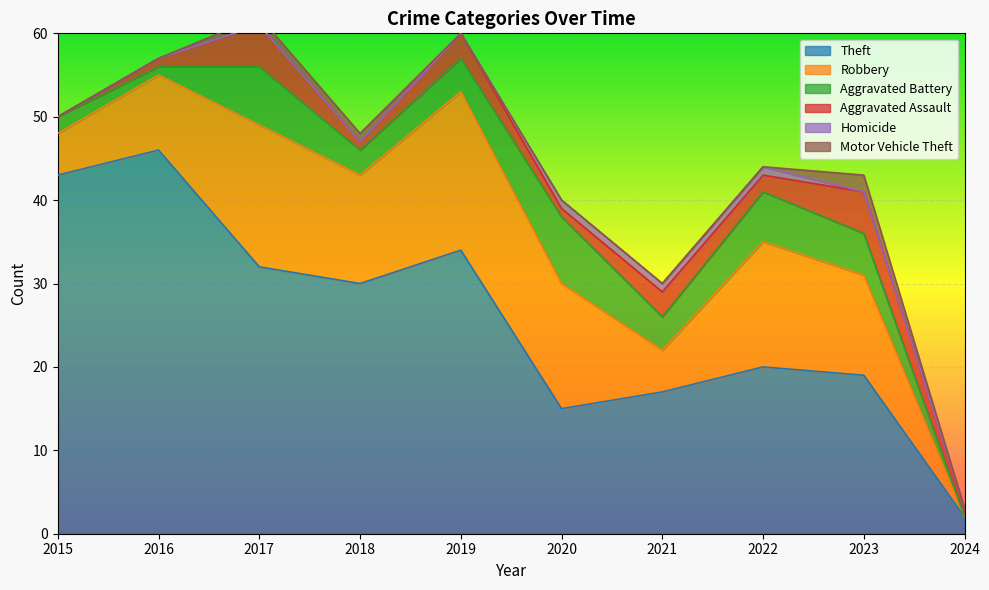

Reading right to left, extract all data points from this chart.

Theft: 2	19	20	17	15	34	30	32	46	43
Robbery: 0	12	15	5	15	19	13	17	9	5
Aggravated Battery: 0	5	6	4	8	4	3	7	1	2
Aggravated Assault: 1	5	2	3	1	3	1	5	1	0
Homicide: 0	0	1	1	1	0	0	0	0	0
Motor Vehicle Theft: 0	2	0	0	0	0	1	1	0	0